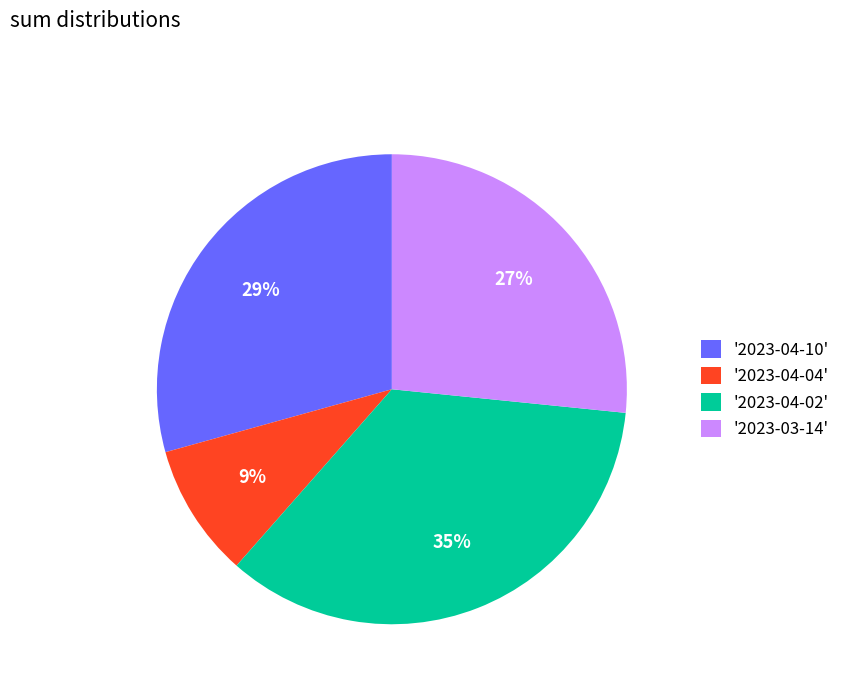

What is the largest slice in the pie chart?

'2023-04-02'